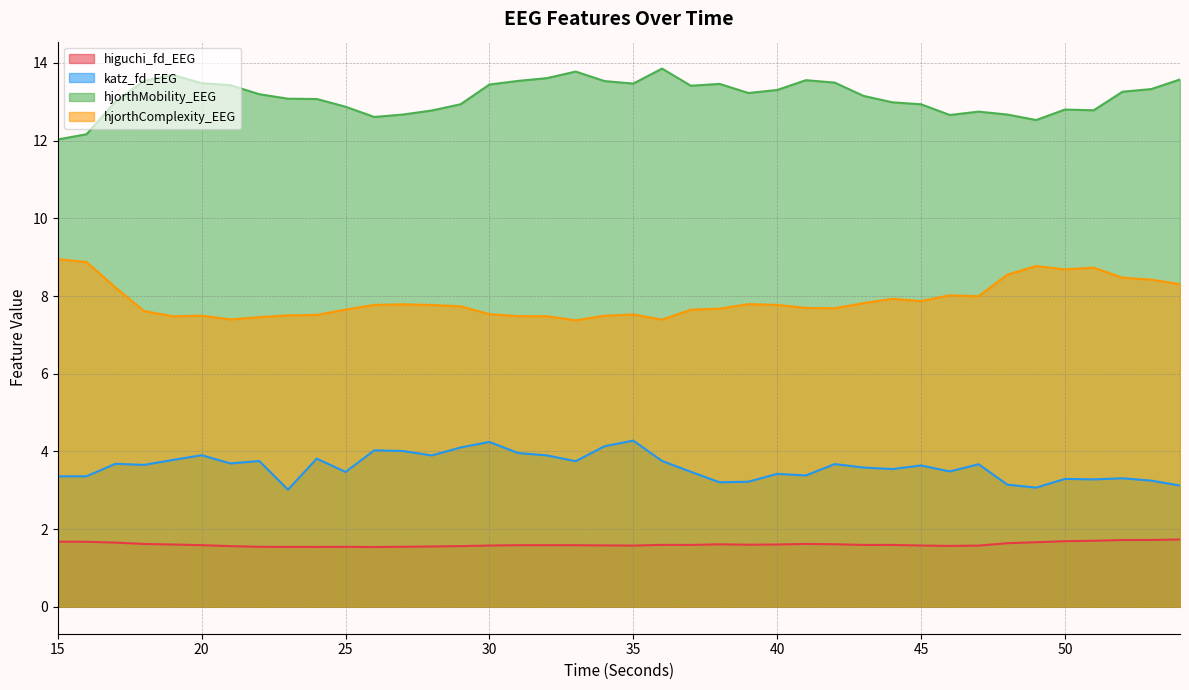

True or false: hjorthComplexity_EEG and hjorthMobility_EEG cross at least once.

False